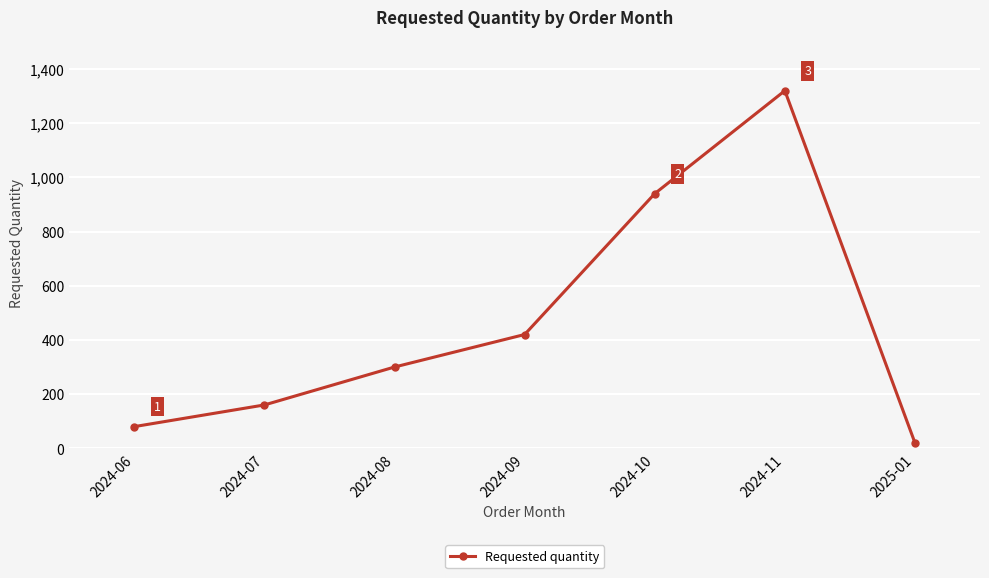

What is the smallest value displayed?

20